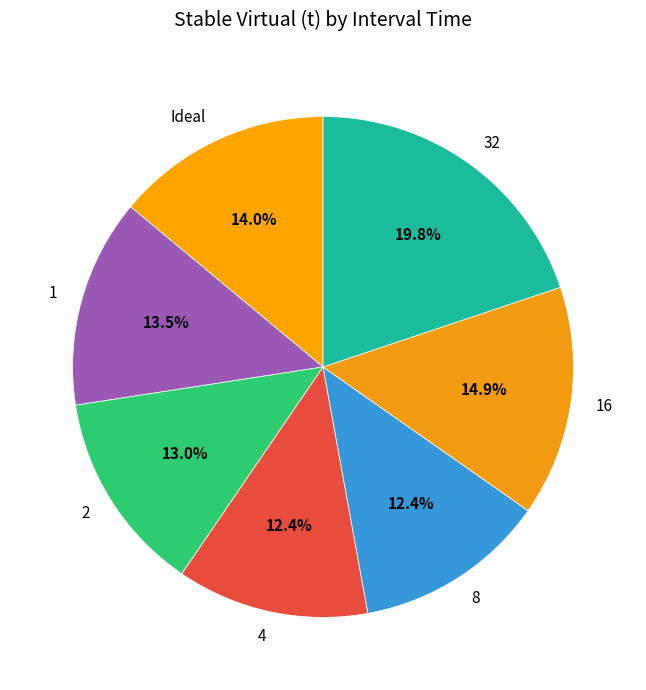

Approximately how many times larger is the value at 1 compared to 8?

1.1